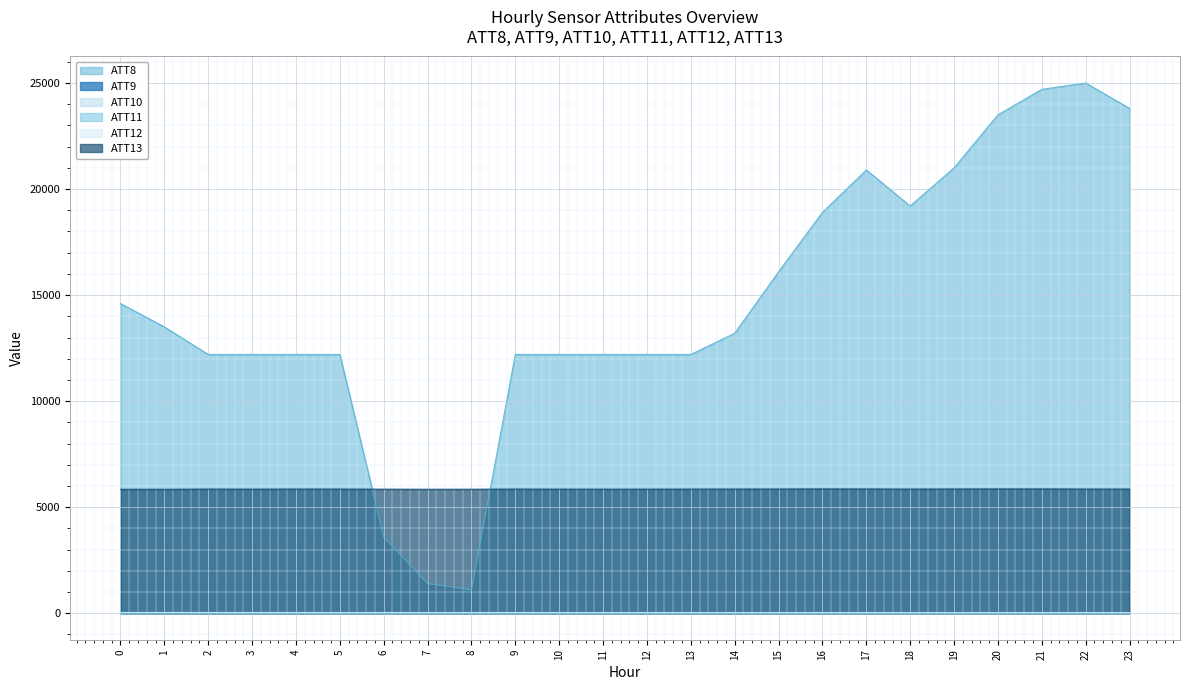

What is the sum of the ATT12 values at 21 and 13?

61.7